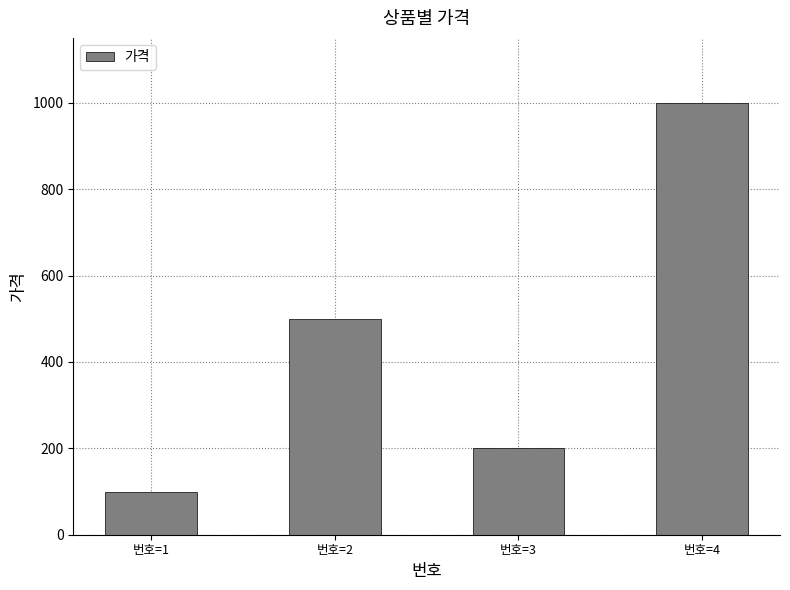

What is the average value?

450